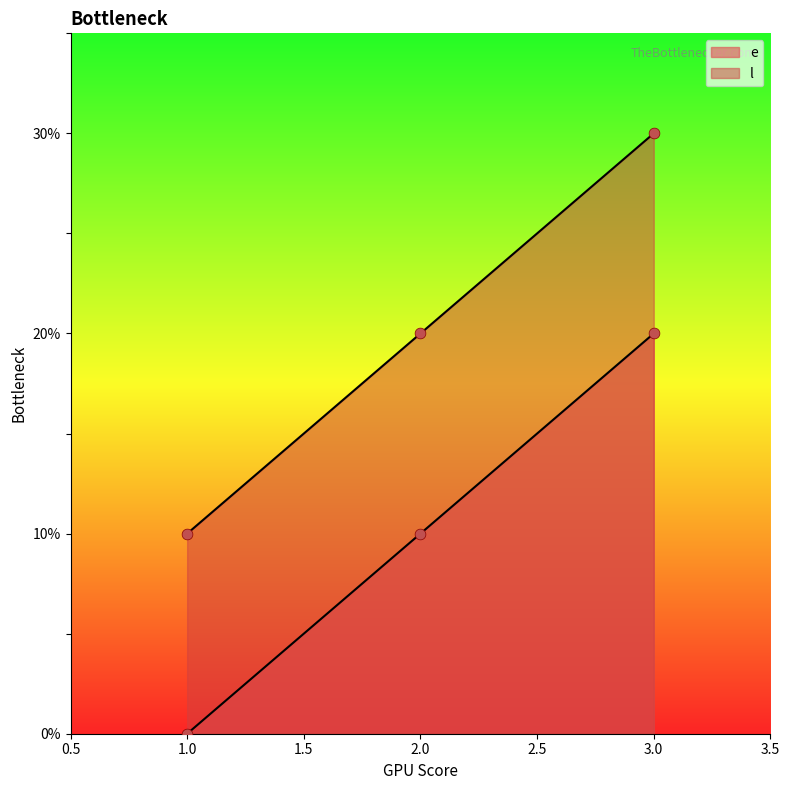

Which series has the largest Y range (max minus min)?

e